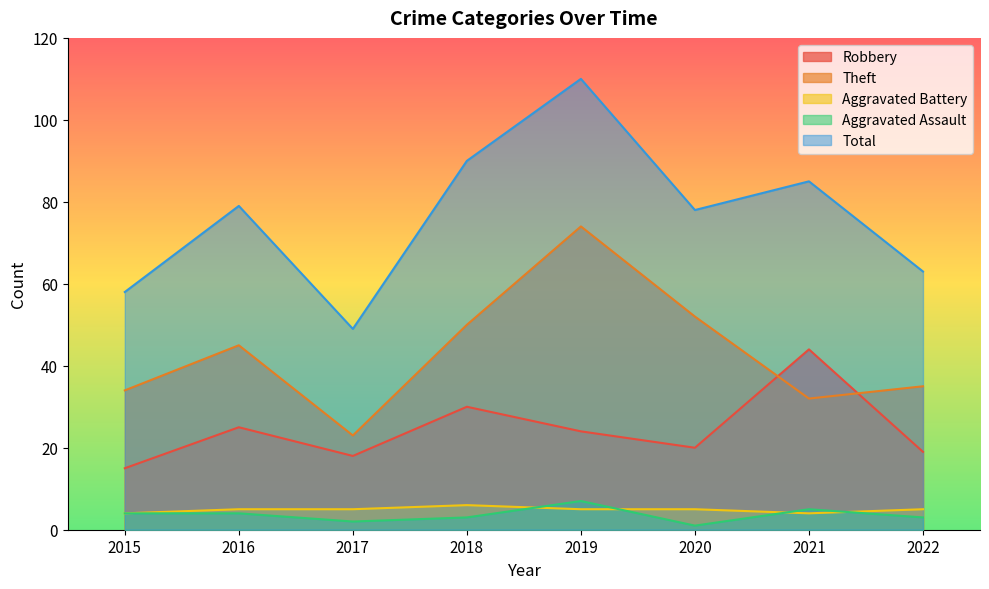

Read the Aggravated Battery value at 2020.

5